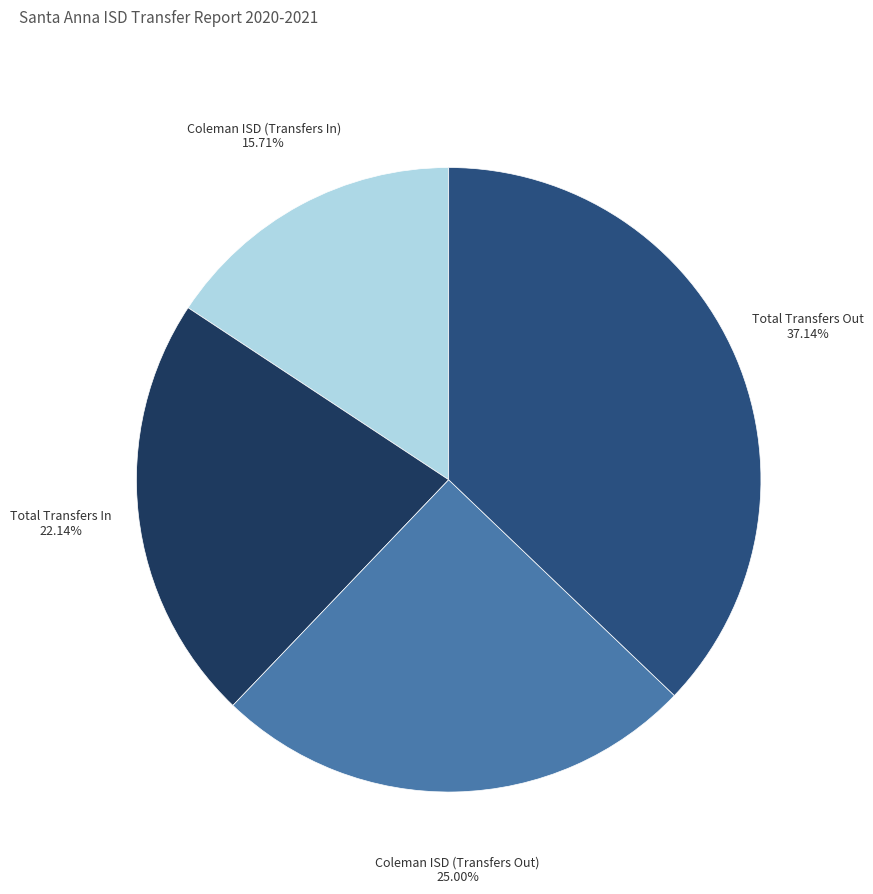

What percentage do Coleman ISD (Transfers Out) and Total Transfers In together represent?

47.1%